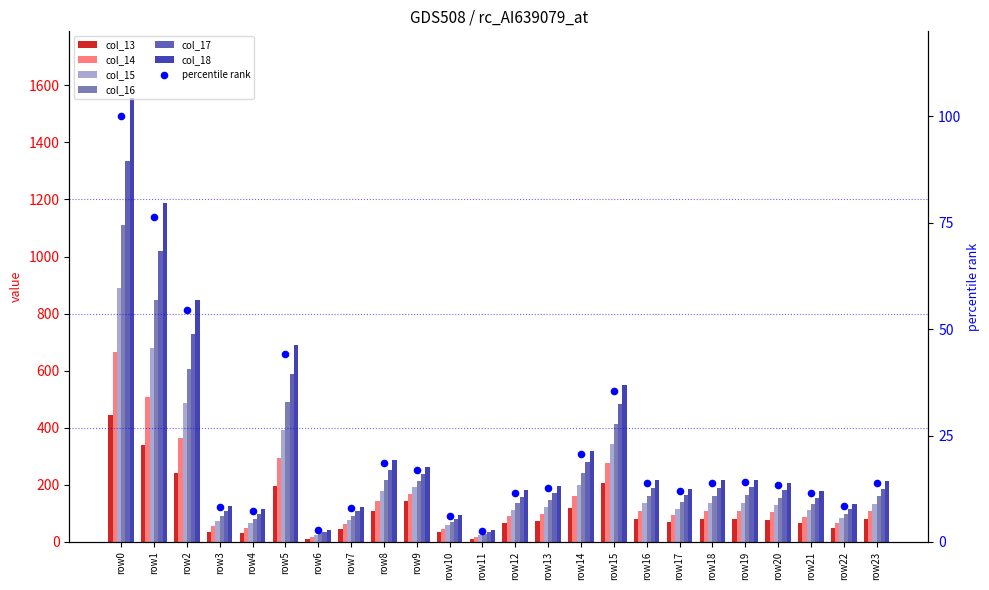

At how many categories does at least one series exceed 1045?

2